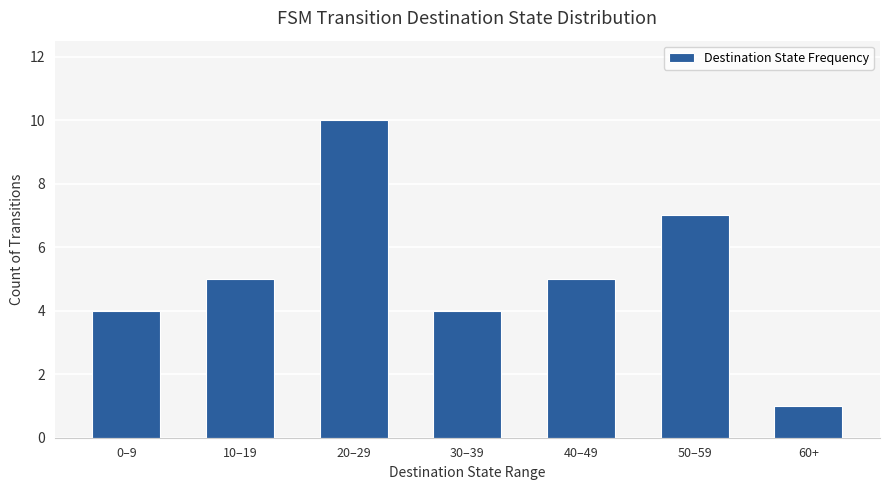

Read the value at 20–29.

10